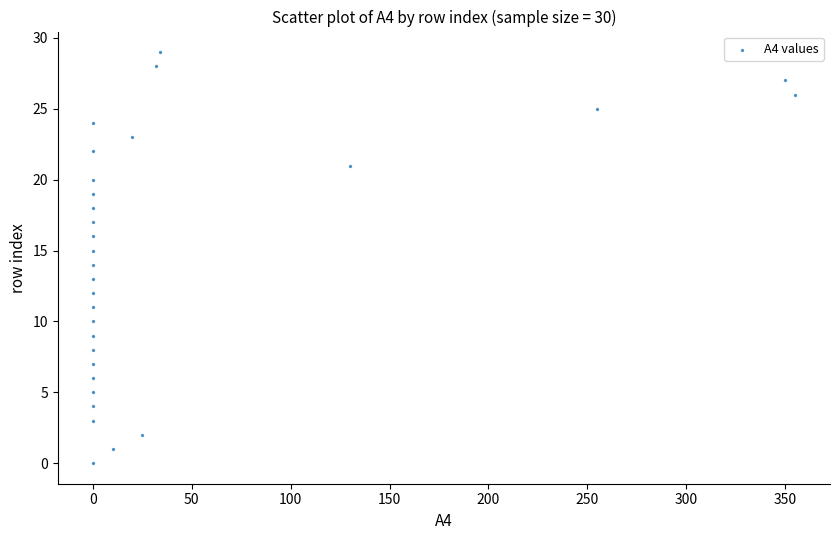

What is the range of Y values (max minus min)?

29